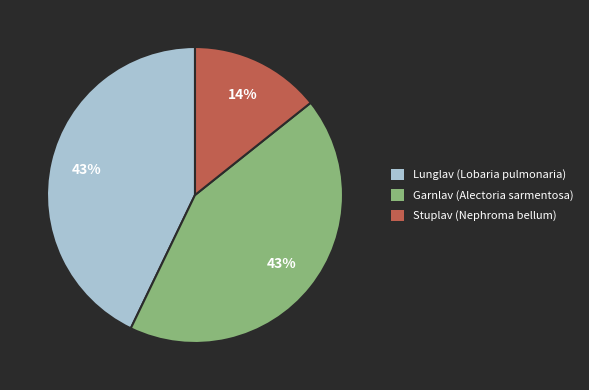

To the nearest percent, what portion does Garnlav (Alectoria sarmentosa) represent?

43%